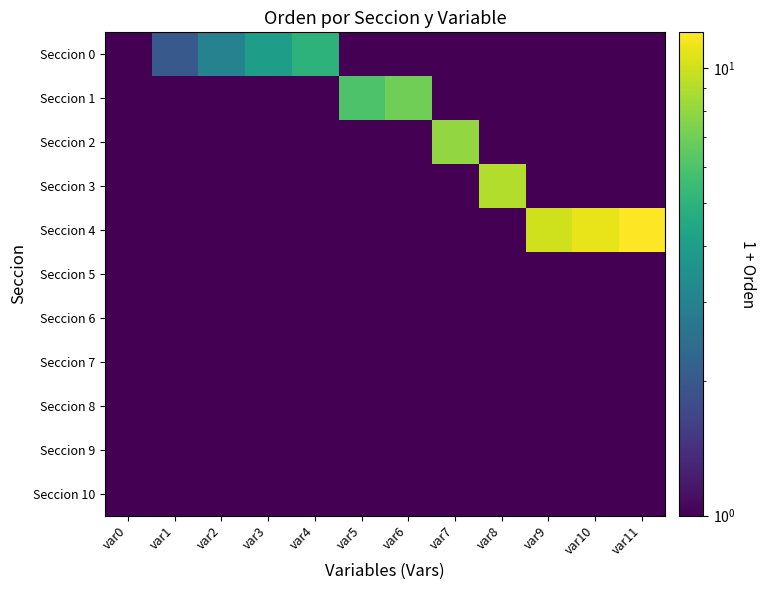

Reading left to right, list all the values displayed in this chart.

row_0: 1	2	3	4	5	1	1	1	1	1	1	1
row_1: 1	1	1	1	1	6	7	1	1	1	1	1
row_2: 1	1	1	1	1	1	1	8	1	1	1	1
row_3: 1	1	1	1	1	1	1	1	9	1	1	1
row_4: 1	1	1	1	1	1	1	1	1	10	11	12
row_5: 1	1	1	1	1	1	1	1	1	1	1	1
row_6: 1	1	1	1	1	1	1	1	1	1	1	1
row_7: 1	1	1	1	1	1	1	1	1	1	1	1
row_8: 1	1	1	1	1	1	1	1	1	1	1	1
row_9: 1	1	1	1	1	1	1	1	1	1	1	1
row_10: 1	1	1	1	1	1	1	1	1	1	1	1